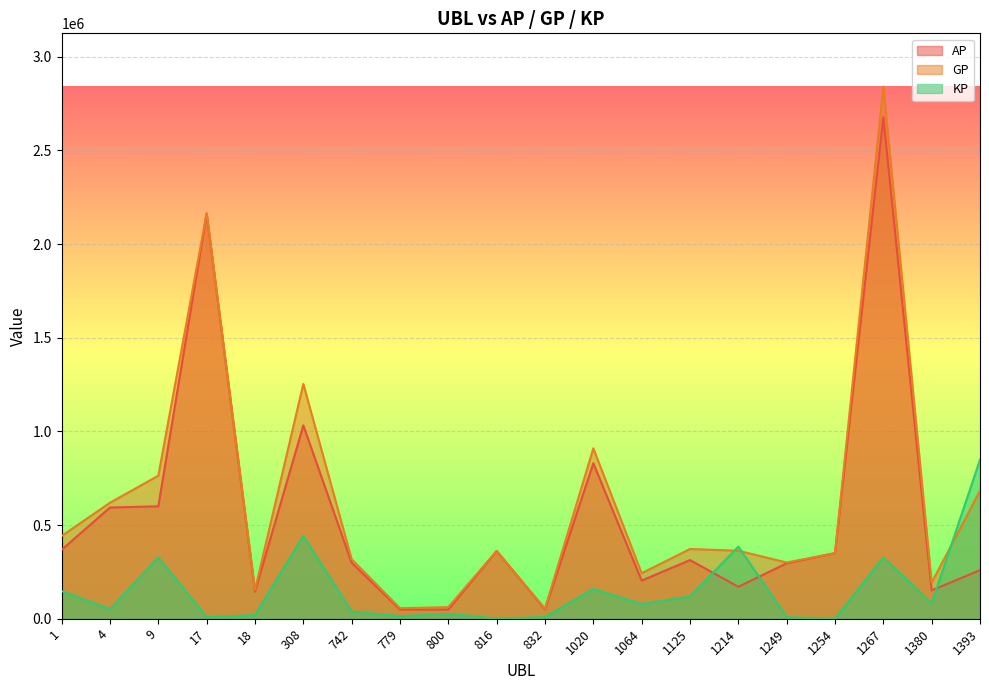

How many lines are shown in the chart?

3